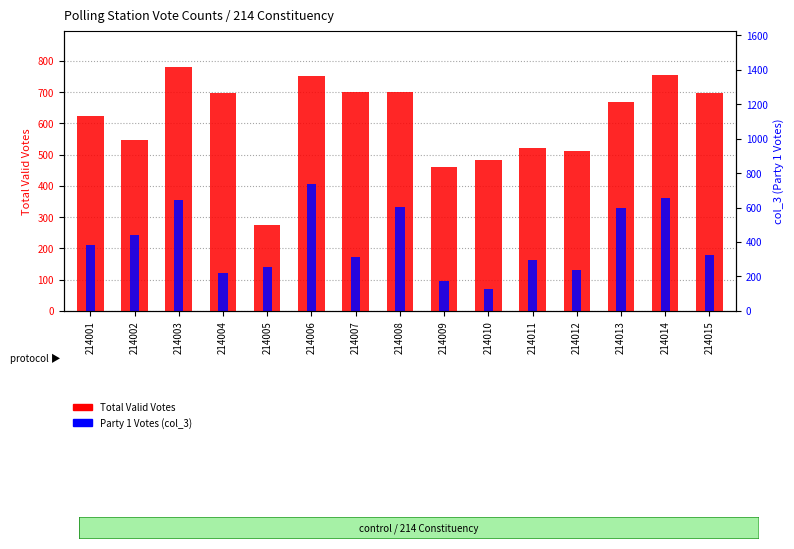

Which series has the widest spread of values?

Total Valid Votes